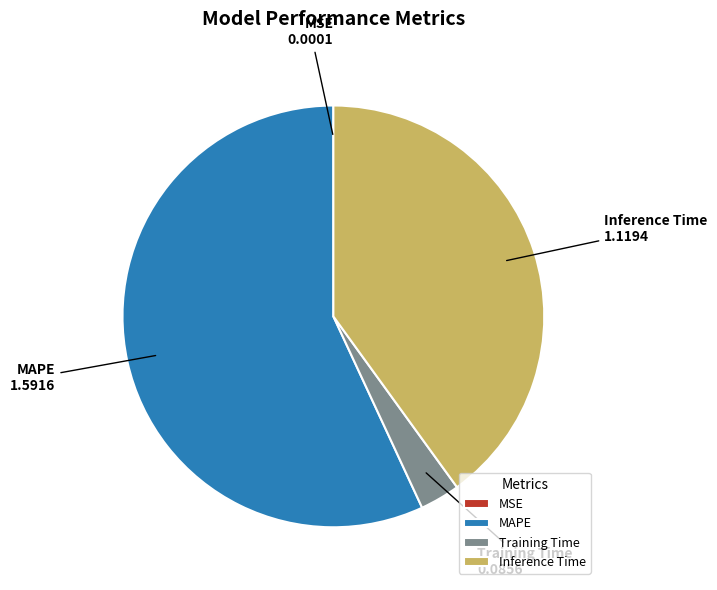

Combined, do Training Time and Inference Time account for over 50%?

No